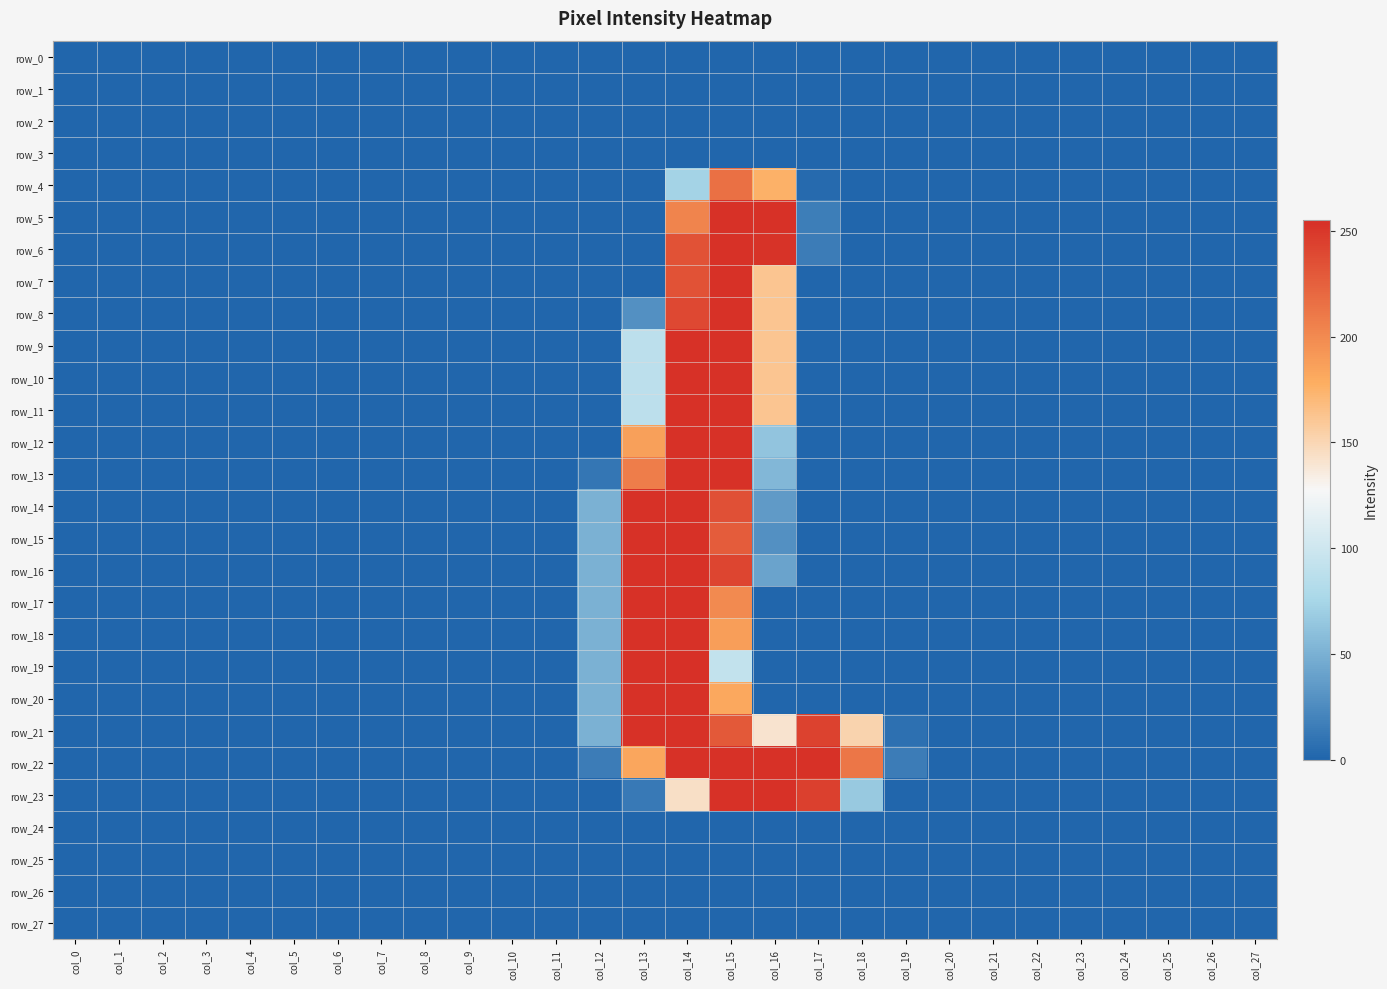

At which label is row_9 closest to 127?

col_16